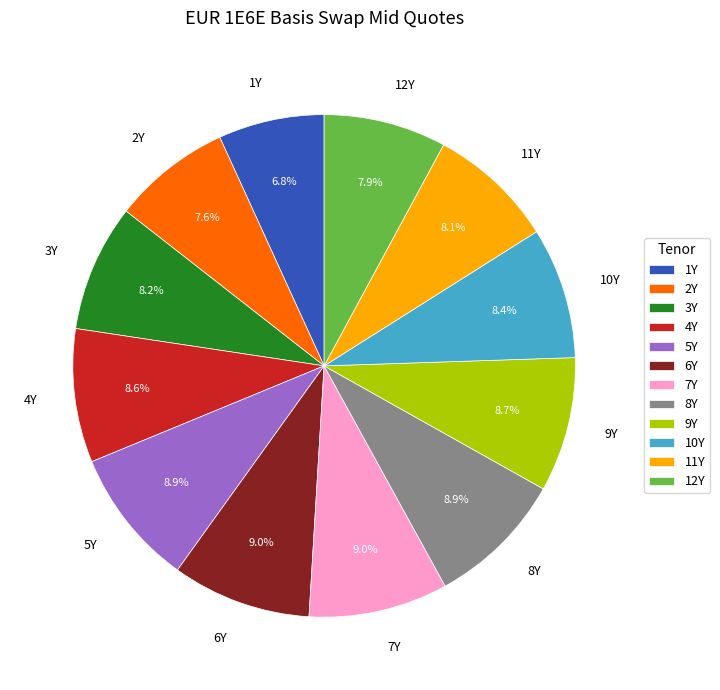

Count the number of slices in the pie.

12